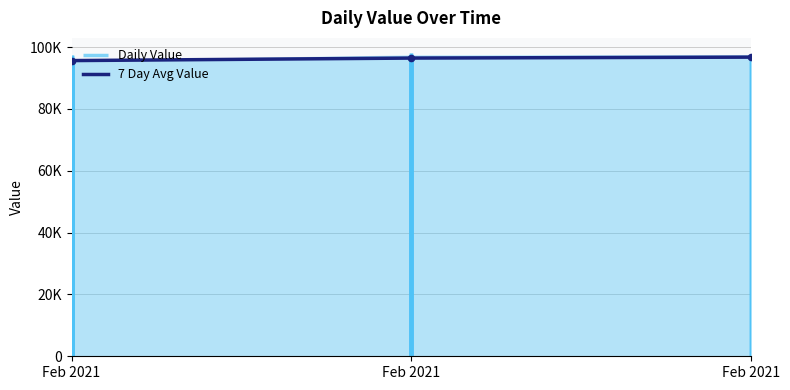

Between Feb 2021 and Feb 2021, which is larger?

Feb 2021